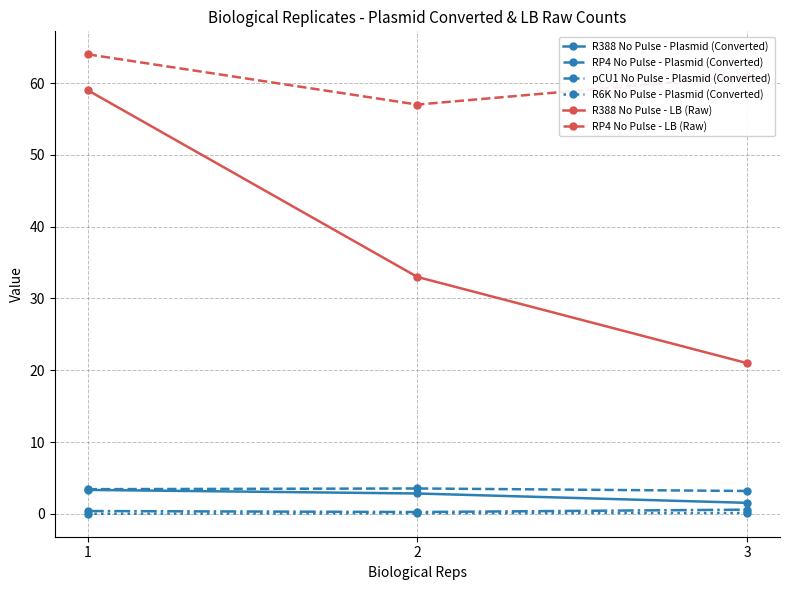

What is the total value across all series at 3?

87.5